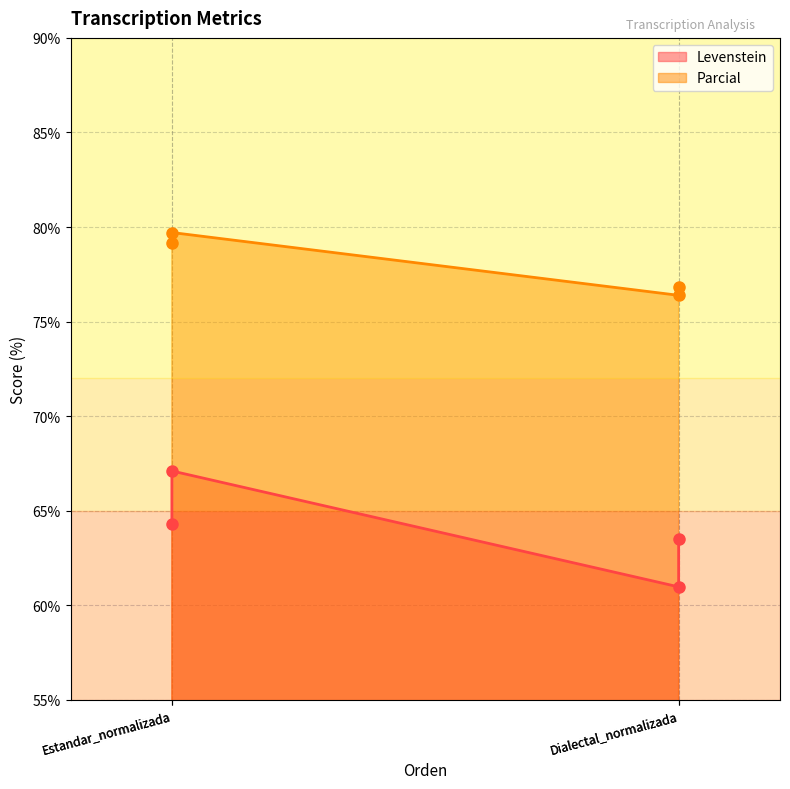

What is the value of the Parcial point at the 1st from the left?

79.2